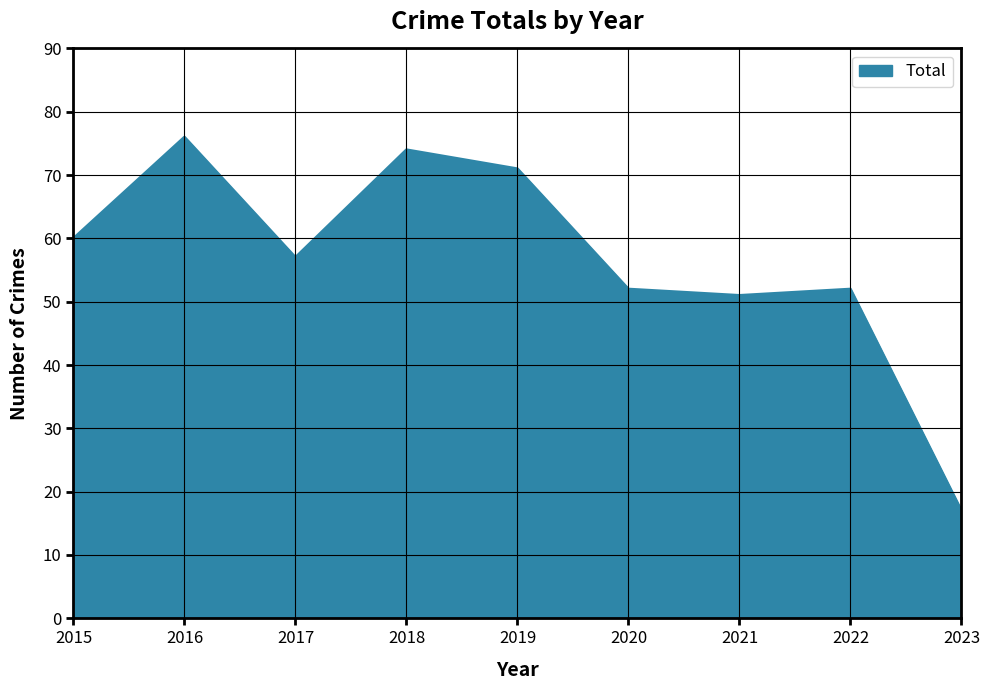

What is the ratio of the value at 2018 to the value at 2021?

1.5